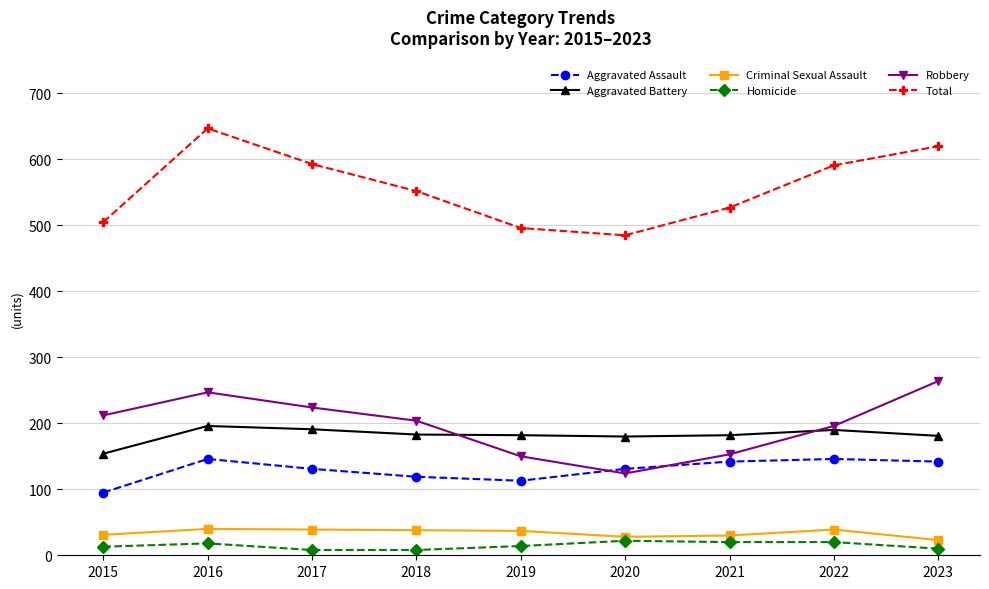

What is the spread (max minus min) of values at 2020?

463